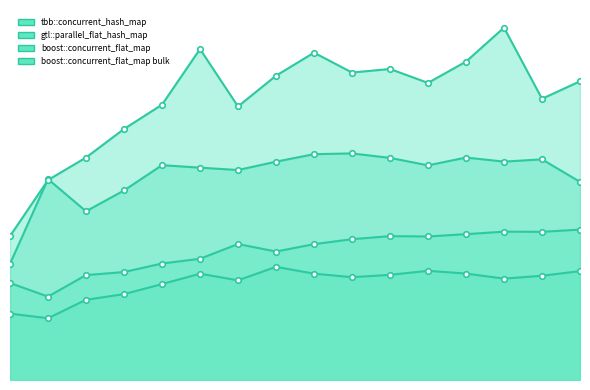

What is the total value across all series at 6?

110.3